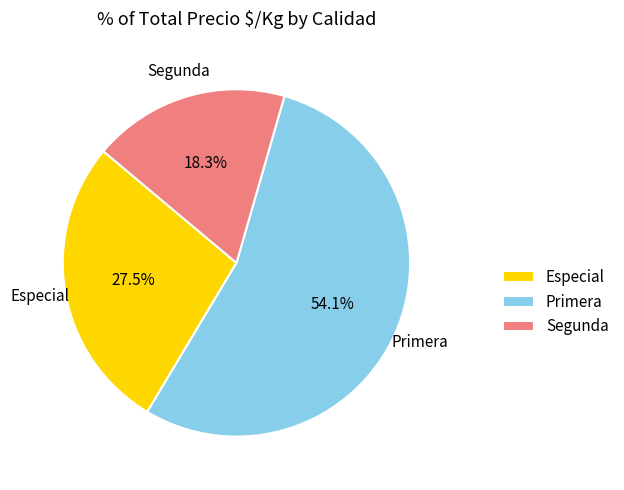

How many slices are in this pie chart?

3